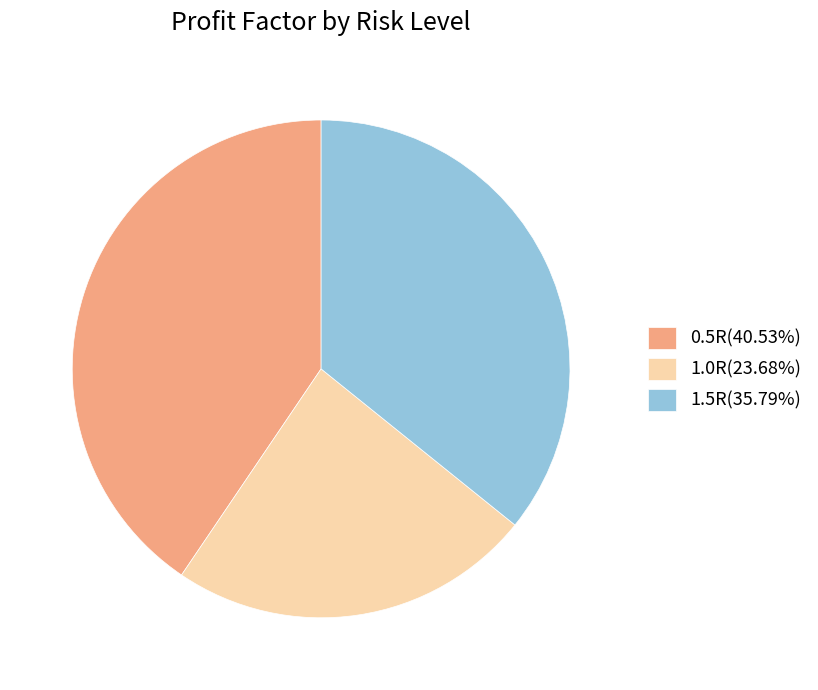

Is it true that 0.5R is 26% of the pie?

False